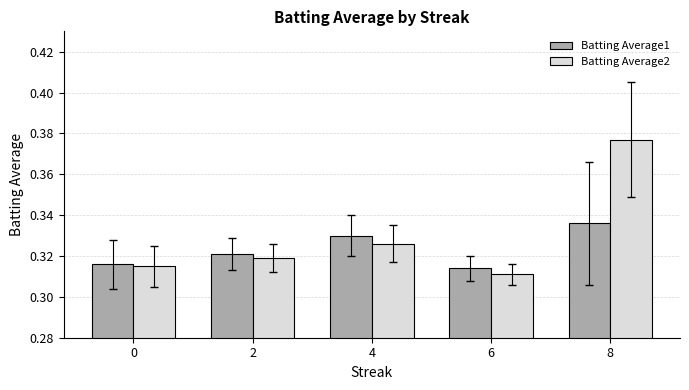

Between 0 and 2, which series saw the biggest shift?

Batting Average1